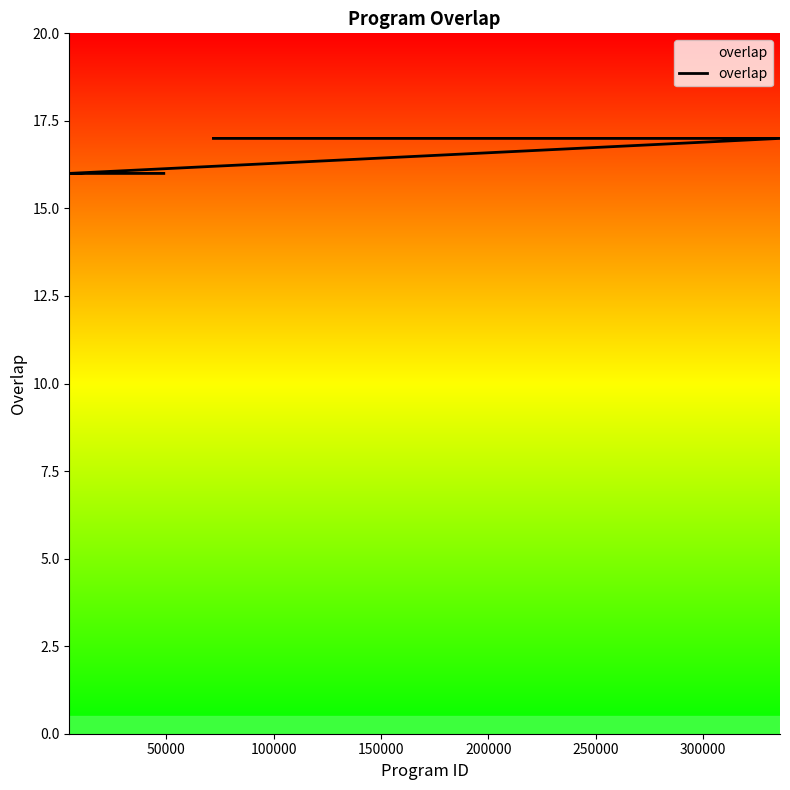

What is the sum of all values?

411